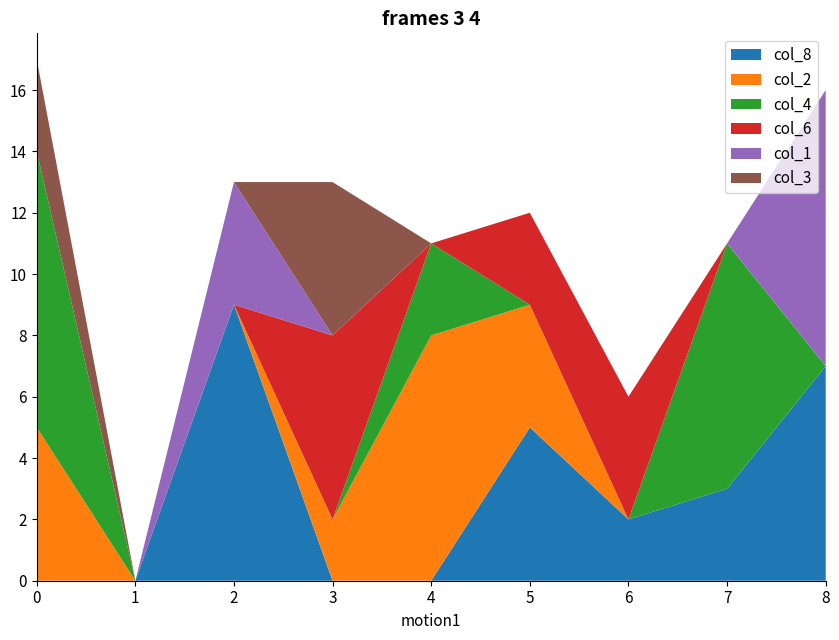

Reading left to right, extract all data points from this chart.

col_8: 0	0	9	0	0	5	2	3	7
col_2: 5	0	0	2	8	4	0	0	0
col_4: 9	0	0	0	3	0	0	8	0
col_6: 0	0	0	6	0	3	4	0	0
col_1: 0	0	4	0	0	0	0	0	9
col_3: 3	0	0	5	0	0	0	0	0